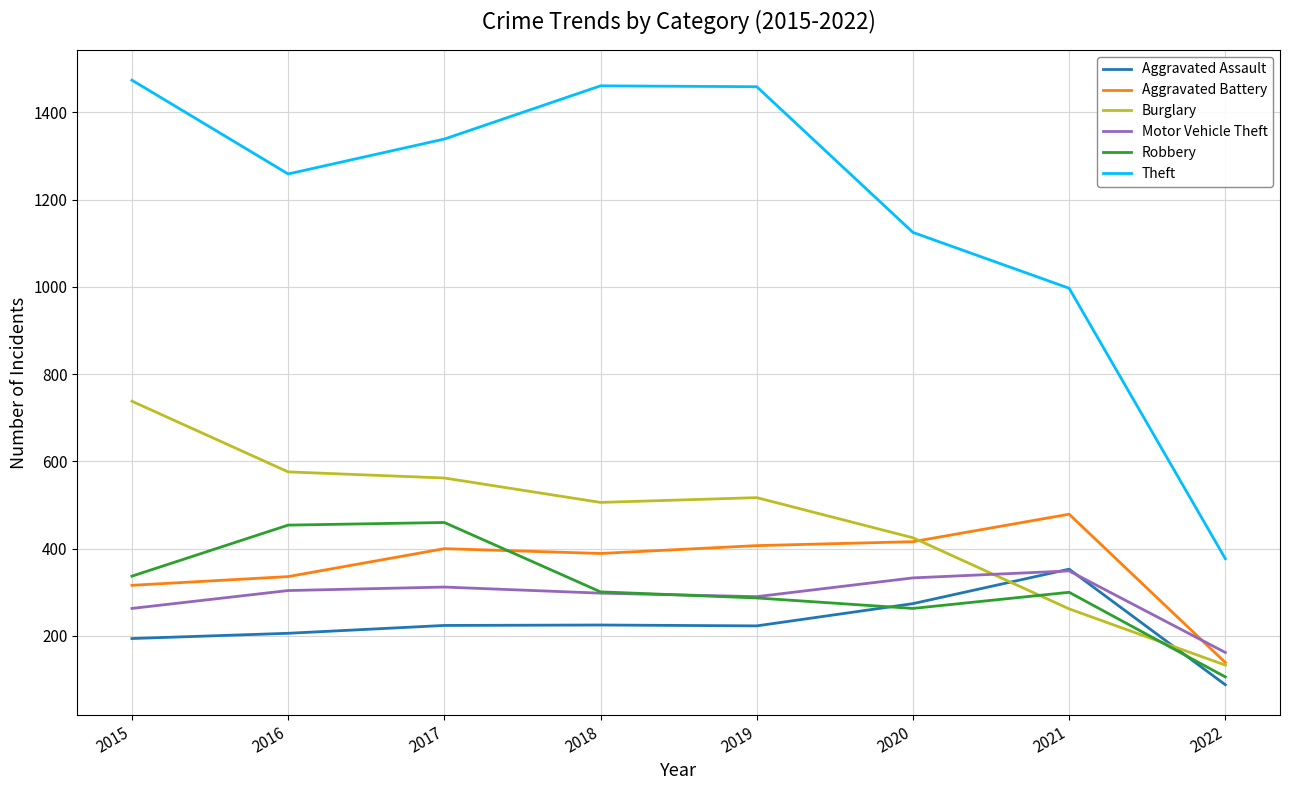

True or false: Aggravated Assault and Aggravated Battery intersect in this chart.

False